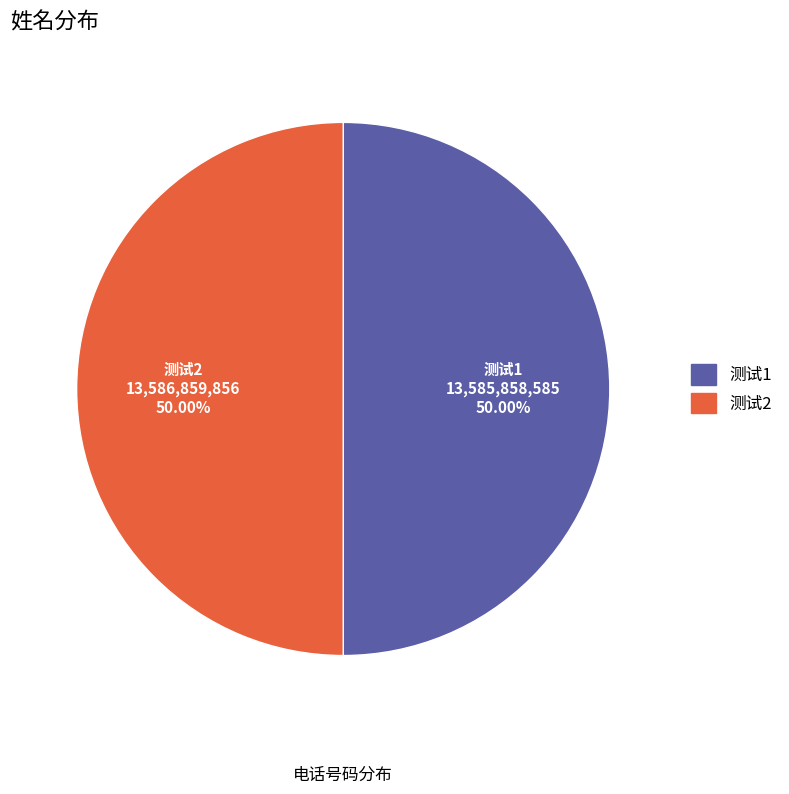

The 测试2 slice represents 39% of the pie. True or false?

False